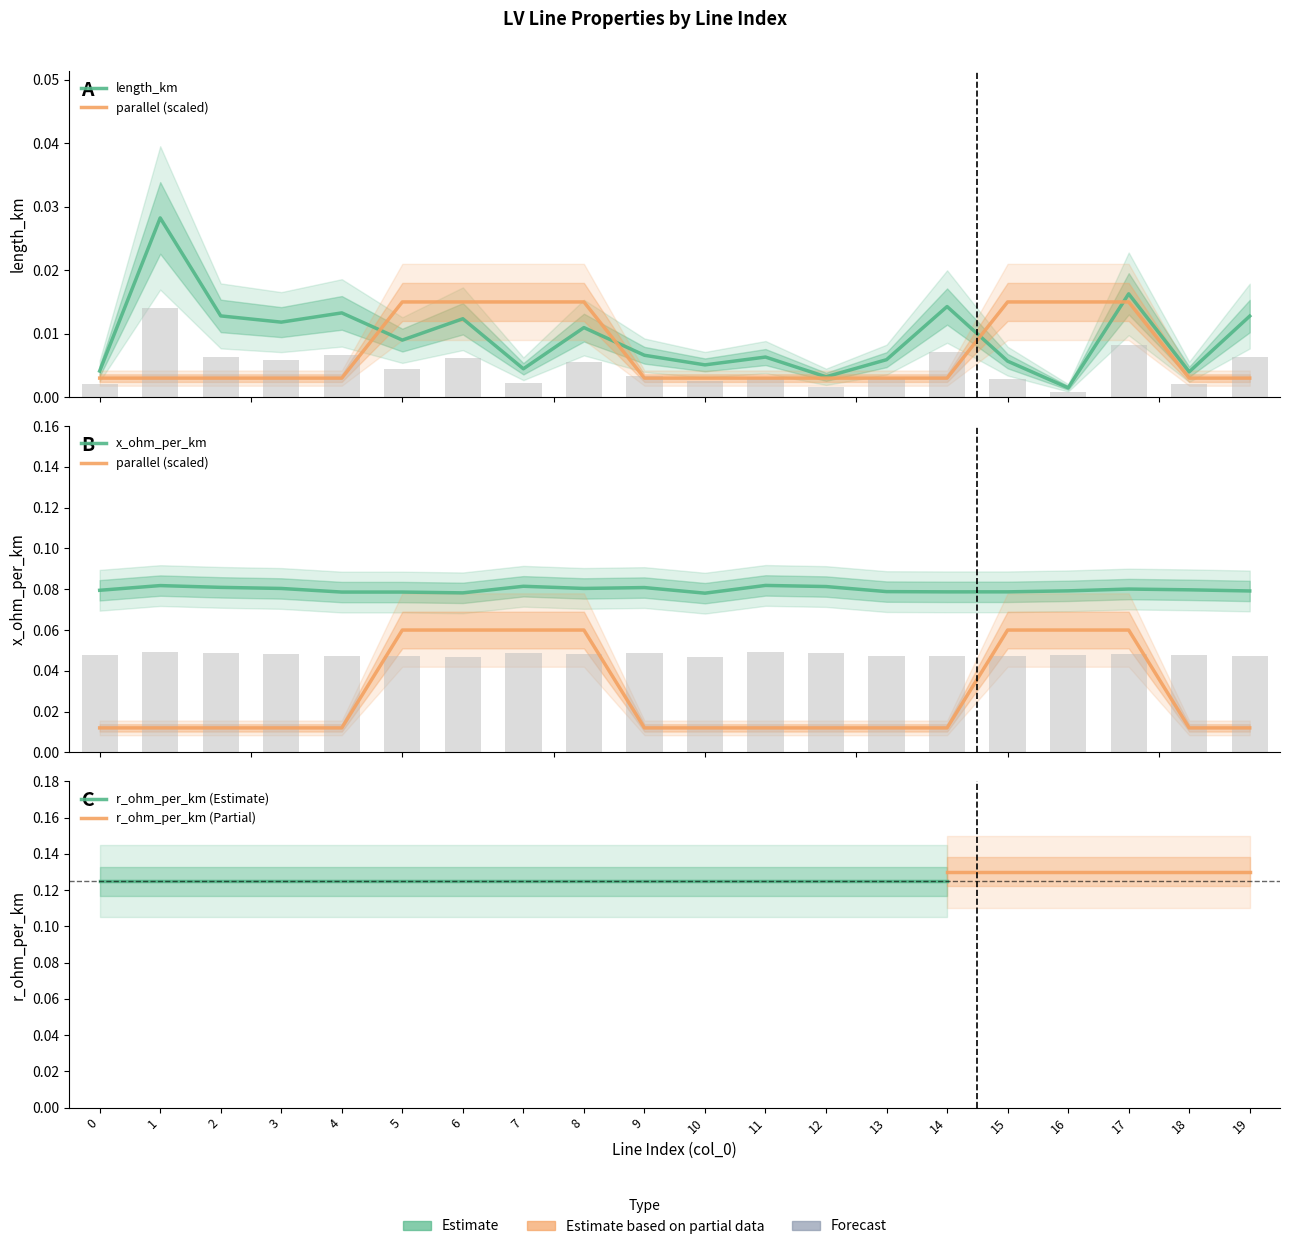

Does the chart contain any negative values?

No